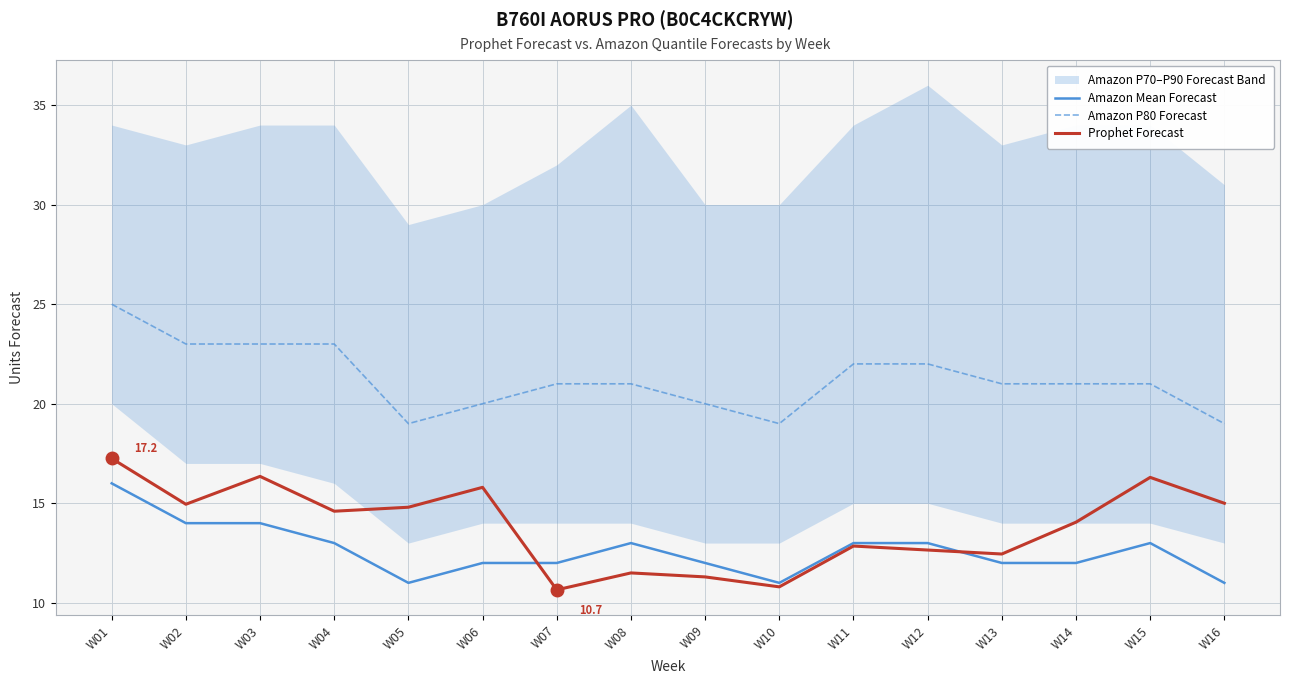

List the labels in order of Prophet Forecast value, smallest first.

W07, W10, W09, W08, W13, W12, W11, W14, W04, W05, W02, W16, W06, W15, W03, W01